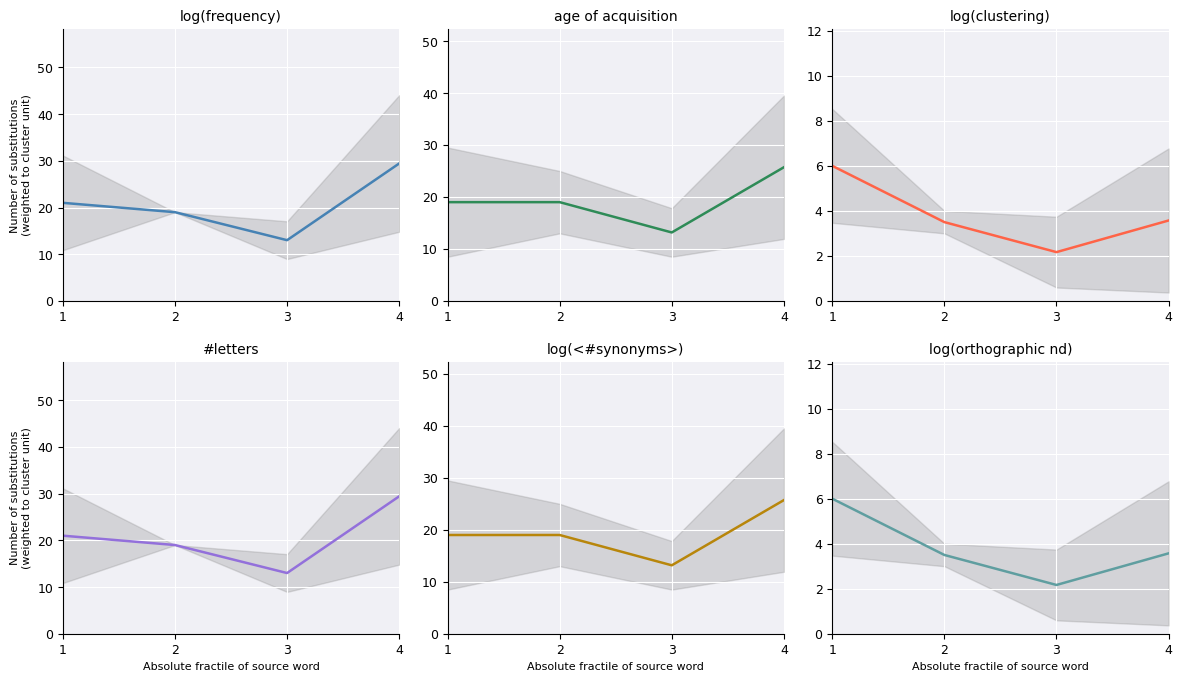

What is the difference between the MOA2.4.0 values at 3 and 4?

12.5